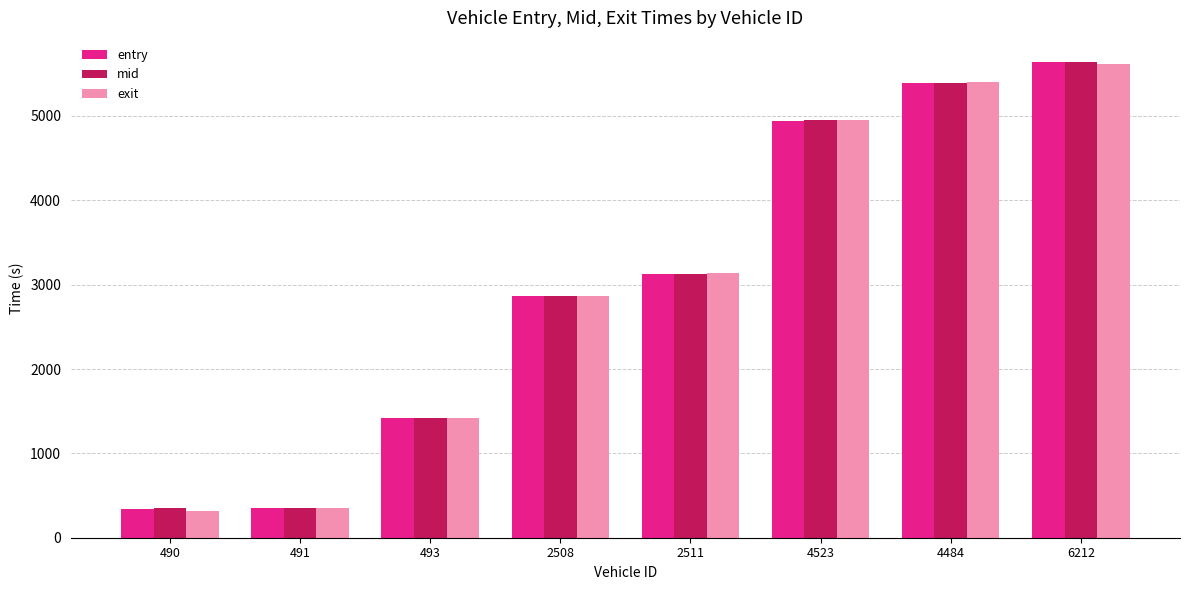

What is the maximum value for entry?

5641.1